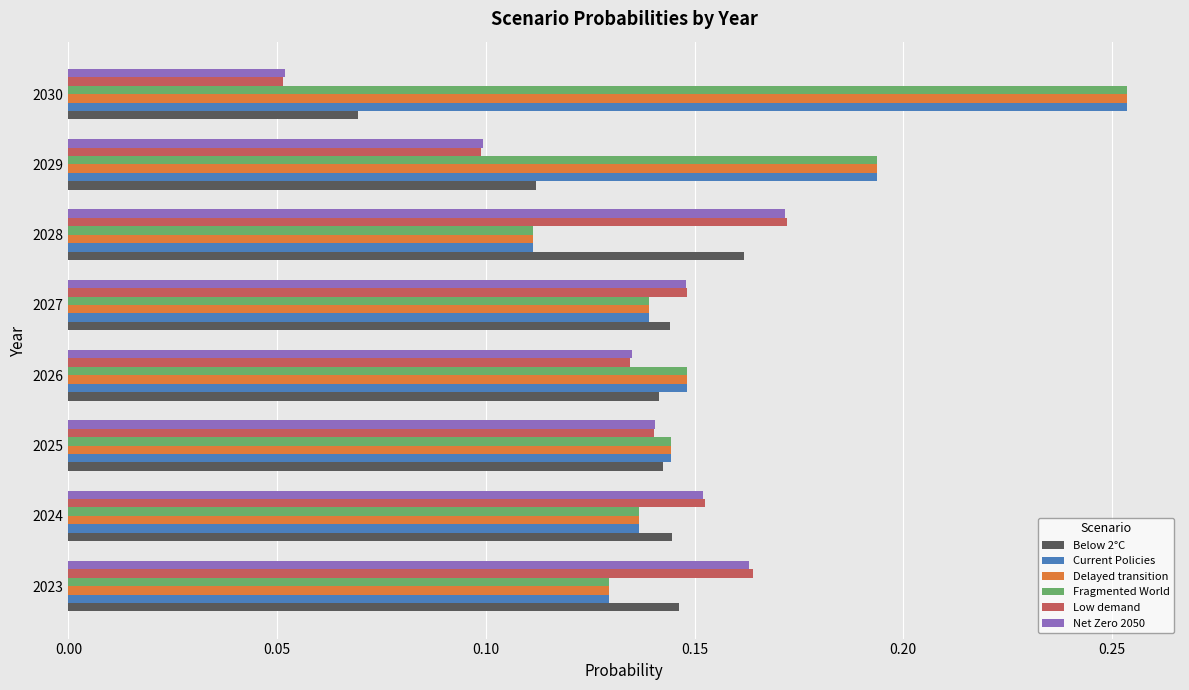

At how many categories does at least one series exceed 0?

8